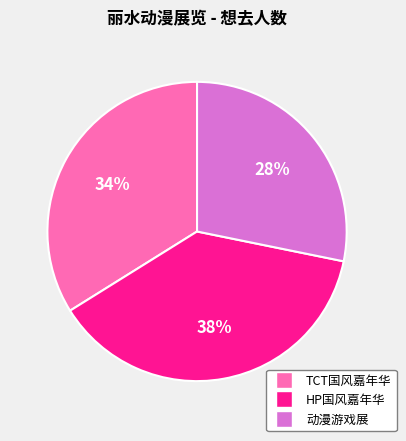

The 动漫游戏展 slice represents 28% of the pie. True or false?

True